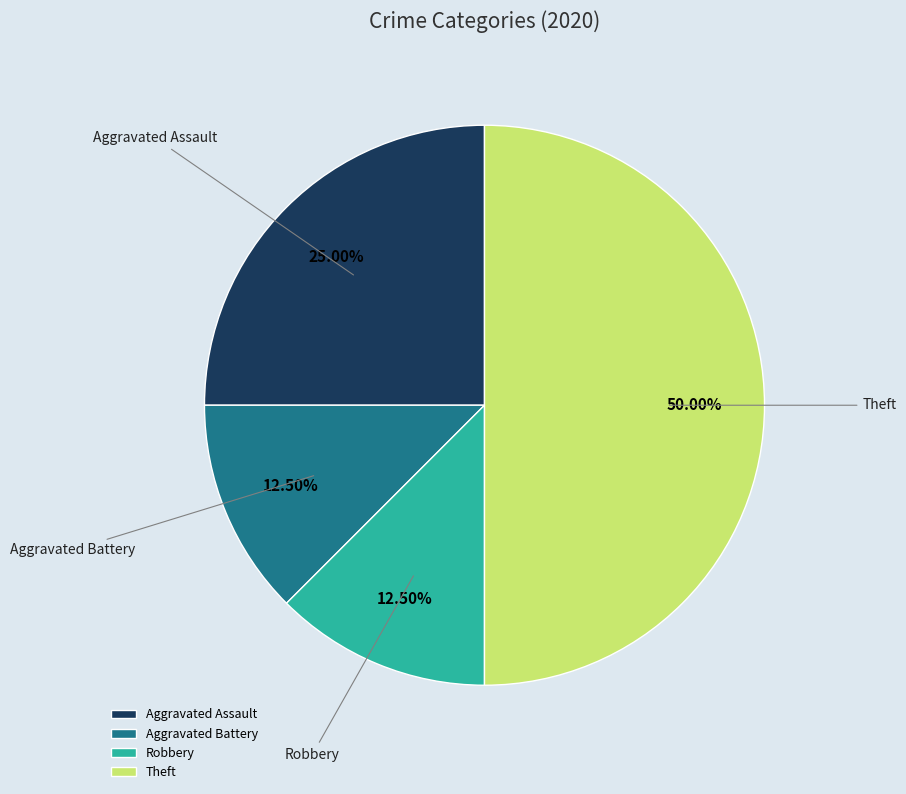

What percentage do Theft and Robbery together represent?

62.5%